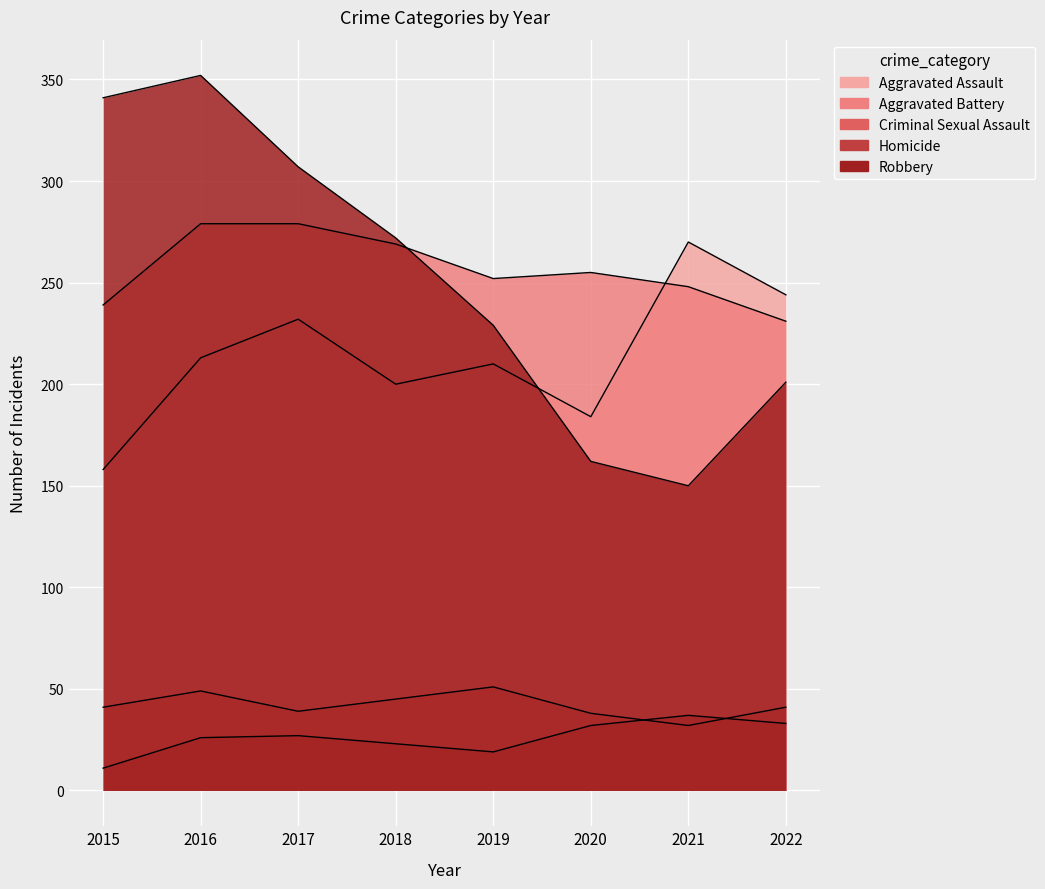

Is the value of Homicide at 2020 greater than the value of Aggravated Assault at 2016?

No